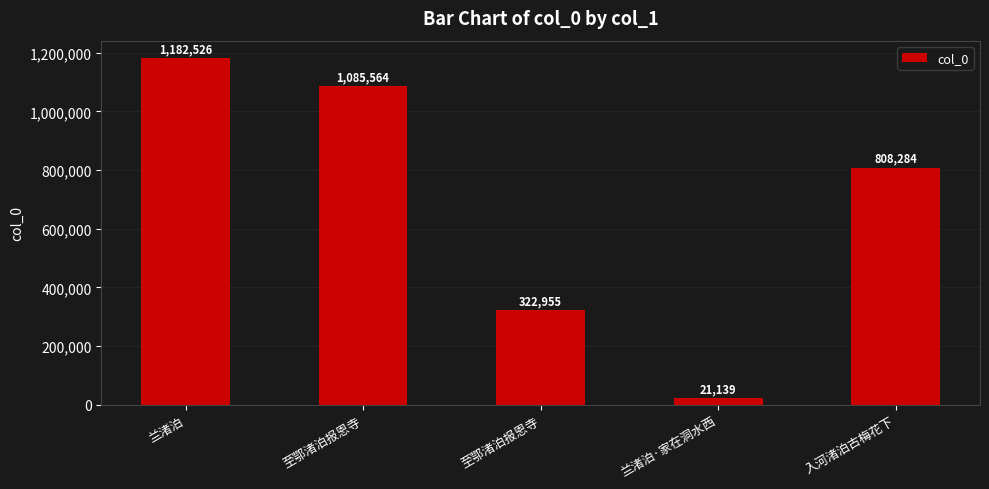

What is the change in value from 至鄂渚泊报恩寺 to 入河渚泊古梅花下?

+485329